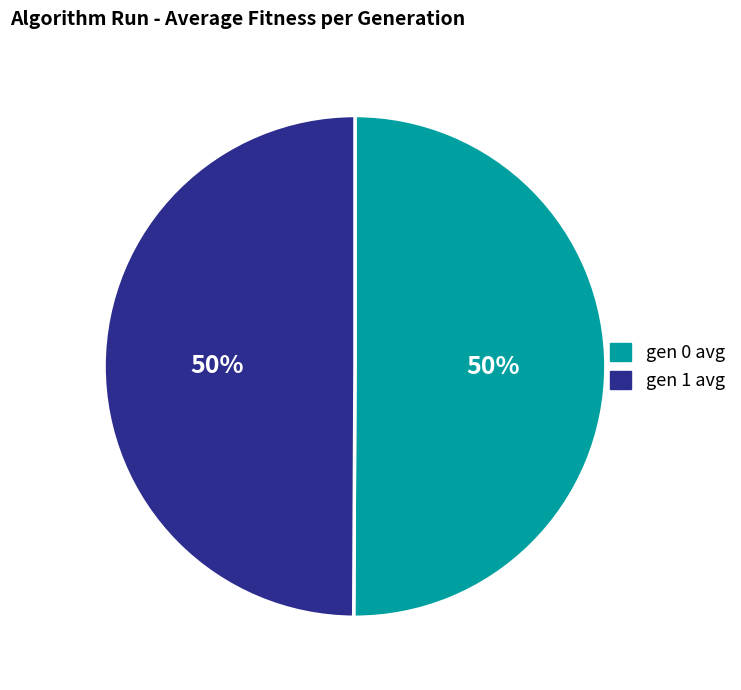

Approximately how many times larger is the value at gen 0 avg compared to gen 1 avg?

1.0